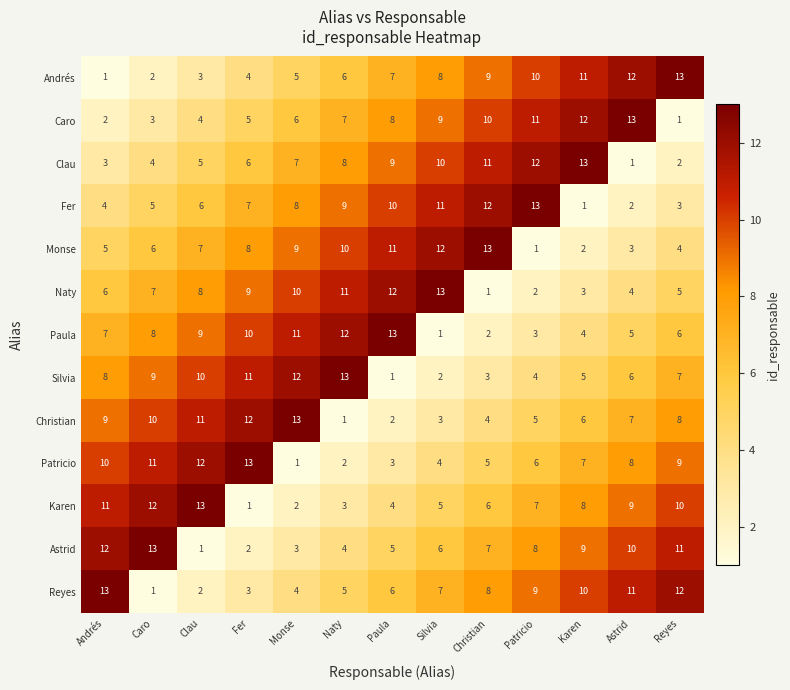

What is the difference between the second highest and second lowest values in the Silvia series?

10